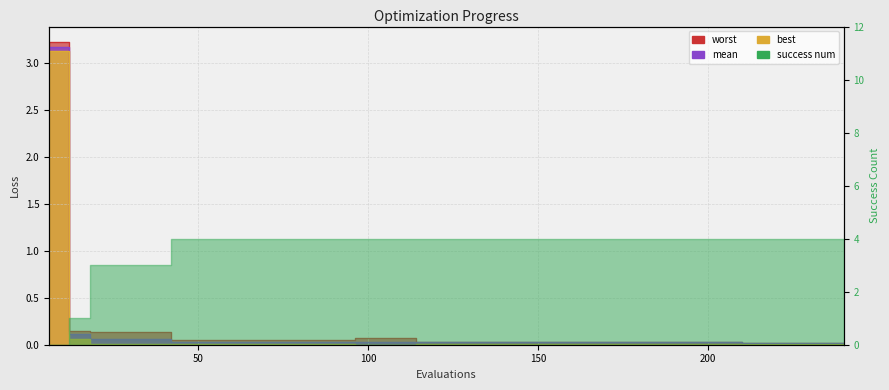

What is the total value across all series at 36?

0.2